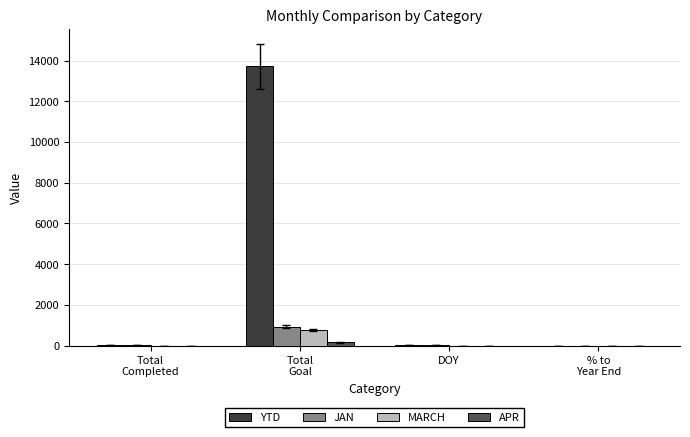

Is it true that YTD equals 13721.0 at Total
Goal?

True